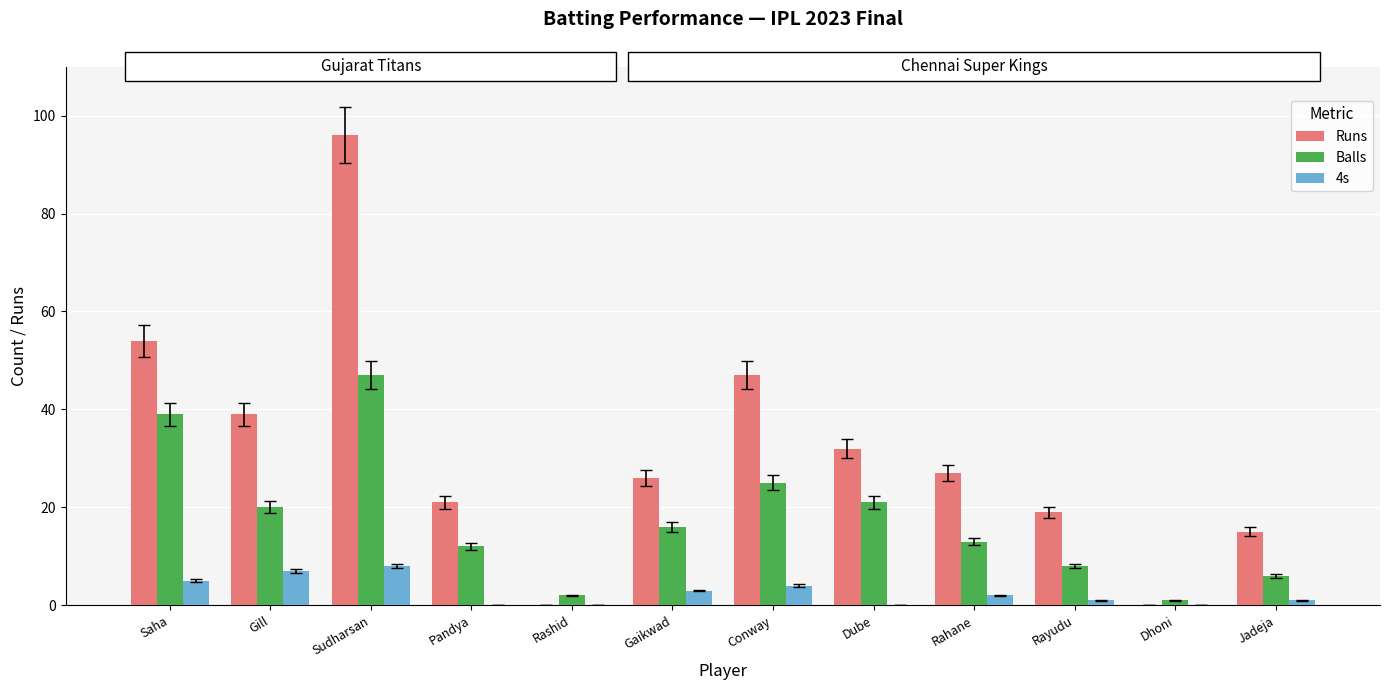

Reading left to right, what are all the values shown in this chart?

Runs: 54	39	96	21	0	26	47	32	27	19	0	15
Balls: 39	20	47	12	2	16	25	21	13	8	1	6
4s: 5	7	8	0	0	3	4	0	2	1	0	1